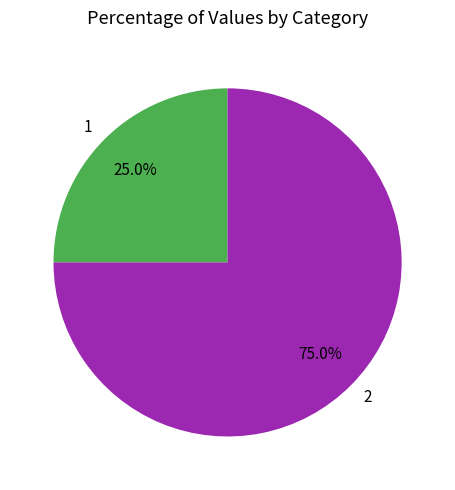

Which slice represents more than half of the pie?

2